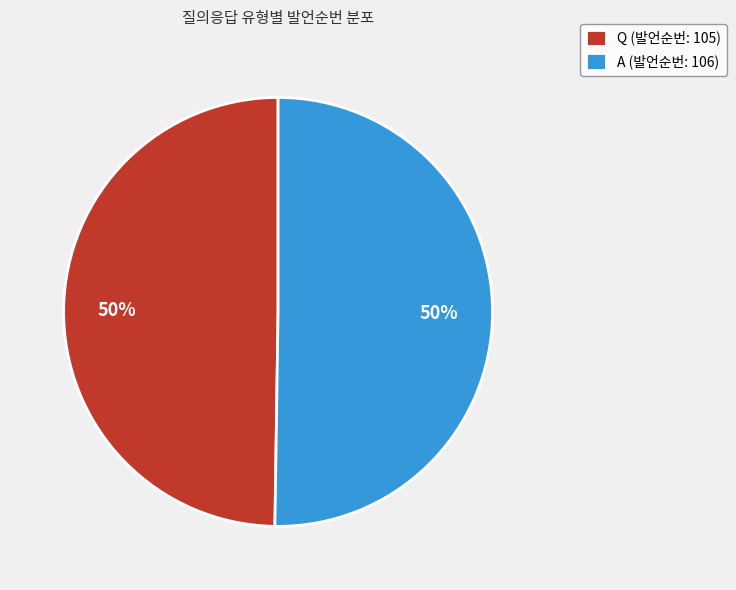

To the nearest percent, what percentage of the pie is Q?

50%